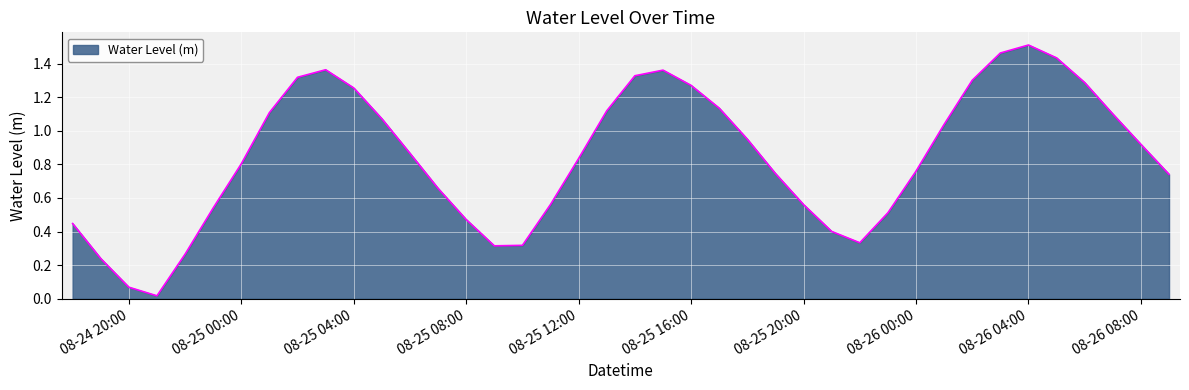

What is the maximum value shown in the chart?

1.5